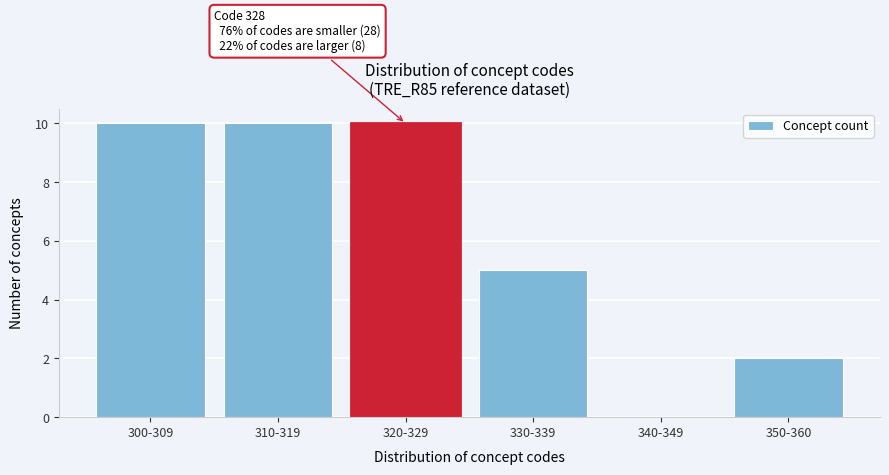

Reading left to right, transcribe all the data shown in this chart.

300-309=10	310-319=10	320-329=10	330-339=5	340-349=0	350-360=2